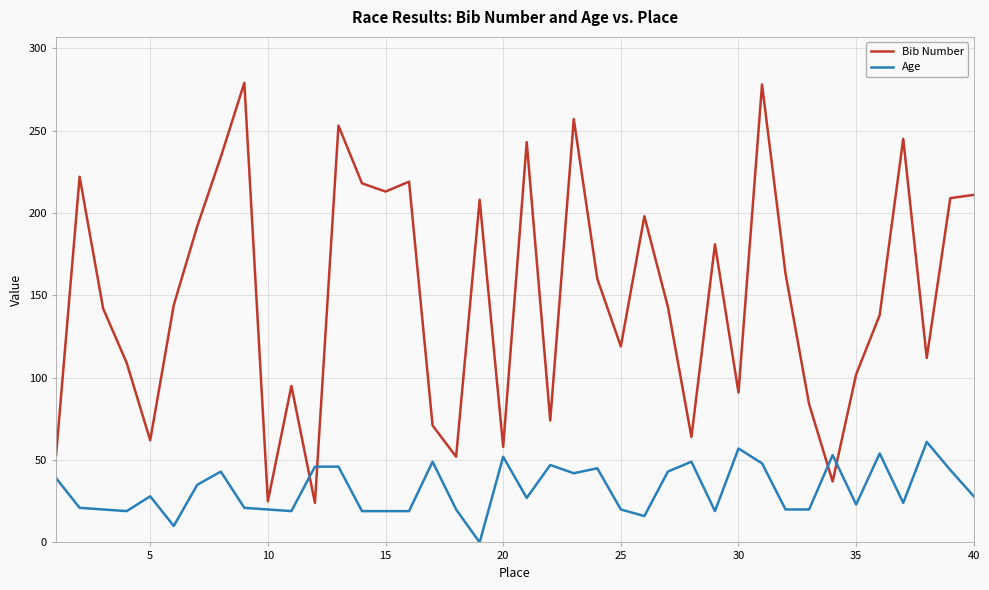

True or false: Bib Number has more than 2 points higher than both neighbors.

True